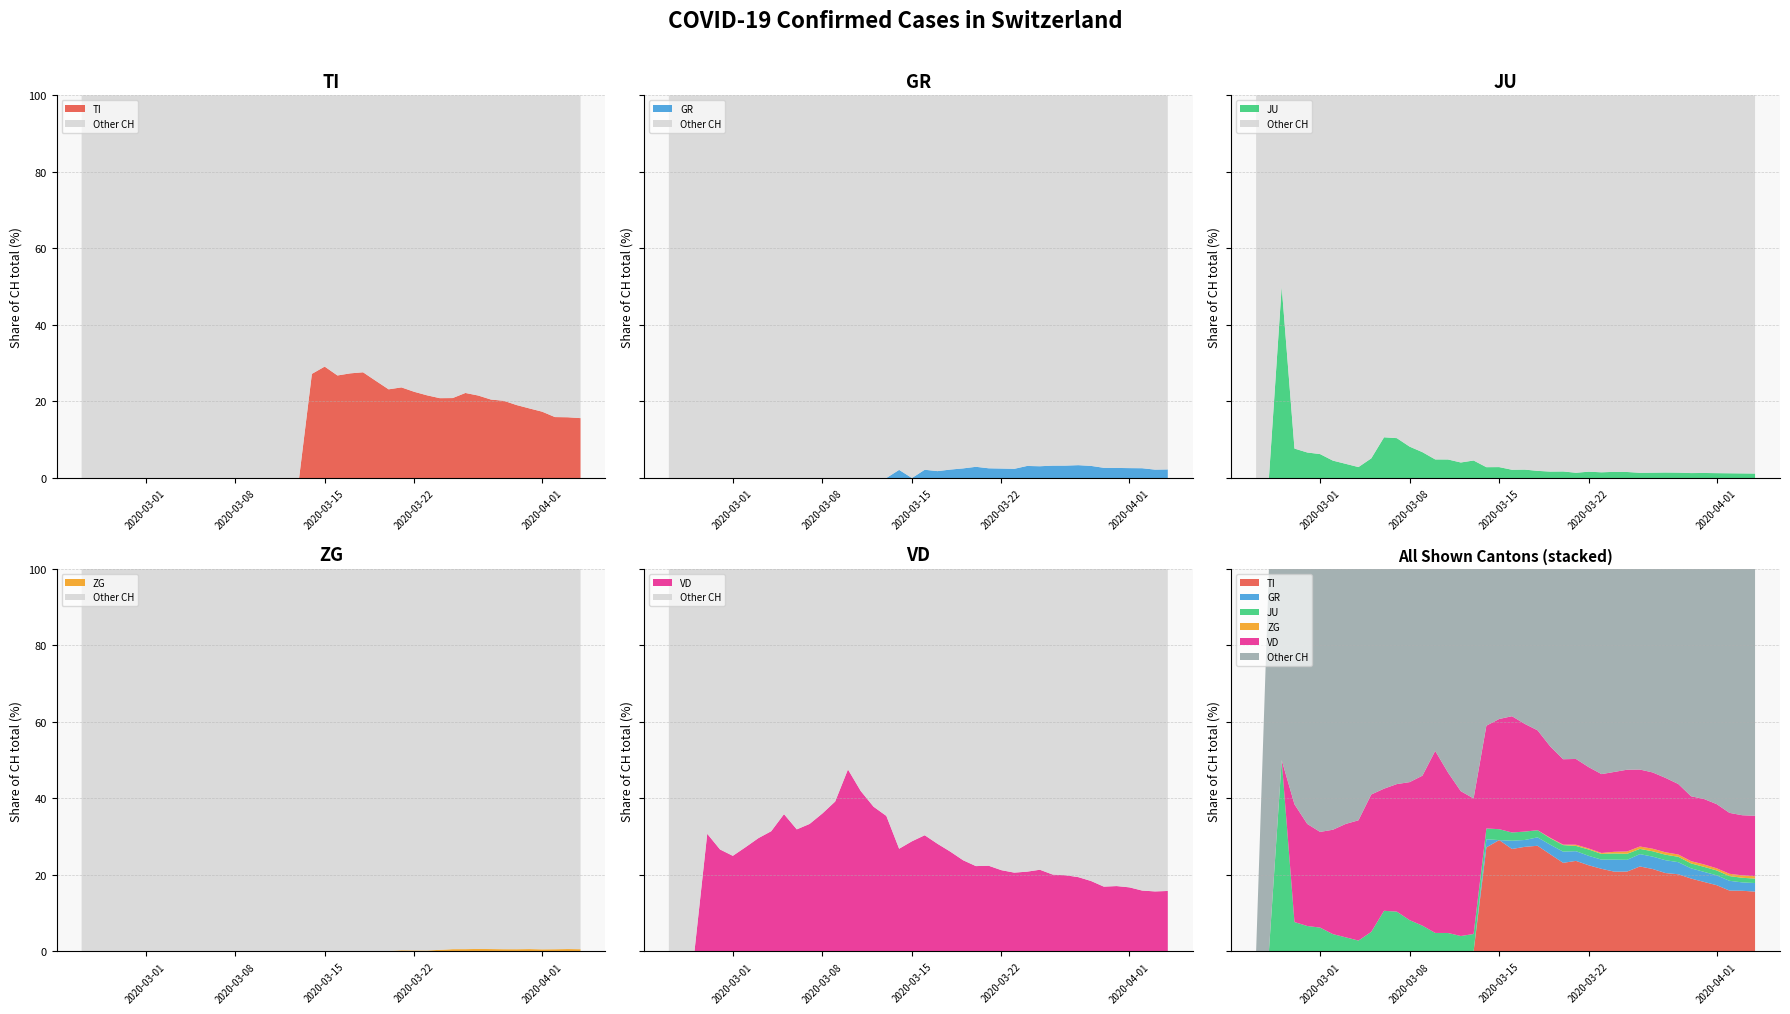

Reading left to right, what are all the values shown in this chart?

CH: 0=0	1=1	2=2	3=13	4=15	5=16	6=22	7=27	8=35	9=39	10=47	11=48	12=61	13=74	14=103	15=124	16=148	17=175	18=283	19=316	20=418	21=501	22=590	23=717	24=820	25=946	26=1092	27=1208	28=1366	29=1465	30=1611	31=1791	32=1878	33=1992	34=2177	35=2205	36=2285	37=2349	38=2331	39=2320
TI: 0=0	1=0	2=0	3=0	4=0	5=0	6=0	7=0	8=0	9=0	10=0	11=0	12=0	13=0	14=0	15=0	16=0	17=0	18=77	19=92	20=112	21=137	22=163	23=182	24=190	25=224	26=246	27=261	28=285	29=306	30=358	31=386	32=385	33=402	34=415	35=401	36=396	37=374	38=370	39=363
GR: 0=0	1=0	2=0	3=0	4=0	5=0	6=0	7=0	8=0	9=0	10=0	11=0	12=0	13=0	14=0	15=0	16=0	17=0	18=6	19=0	20=9	21=9	22=13	23=18	24=24	25=24	26=27	27=29	28=43	29=45	30=52	31=58	32=63	33=63	34=58	35=58	36=59	37=60	38=51	39=52
JU: 0=0	1=0	2=1	3=1	4=1	5=1	6=1	7=1	8=1	9=2	10=5	11=5	12=5	13=5	14=5	15=6	16=6	17=8	18=8	19=9	20=9	21=11	22=11	23=12	24=14	25=13	26=18	27=18	28=22	29=23	30=22	31=25	32=27	33=28	34=28	35=29	36=29	37=29	38=28	39=27
ZG: 0=0	1=0	2=0	3=0	4=0	5=0	6=0	7=0	8=0	9=0	10=0	11=0	12=0	13=0	14=0	15=0	16=0	17=0	18=0	19=0	20=0	21=0	22=0	23=1	24=1	25=3	26=3	27=3	28=6	29=9	30=10	31=12	32=12	33=12	34=13	35=14	36=13	37=14	38=15	39=14
VD: 0=0	1=0	2=0	3=4	4=4	5=4	6=6	7=8	8=11	9=14	10=15	11=16	12=22	13=29	14=49	15=52	16=56	17=62	18=76	19=91	20=127	21=141	22=154	23=171	24=183	25=212	26=232	27=249	28=285	29=313	30=324	31=357	32=365	33=367	34=369	35=377	36=383	37=374	38=366	39=367